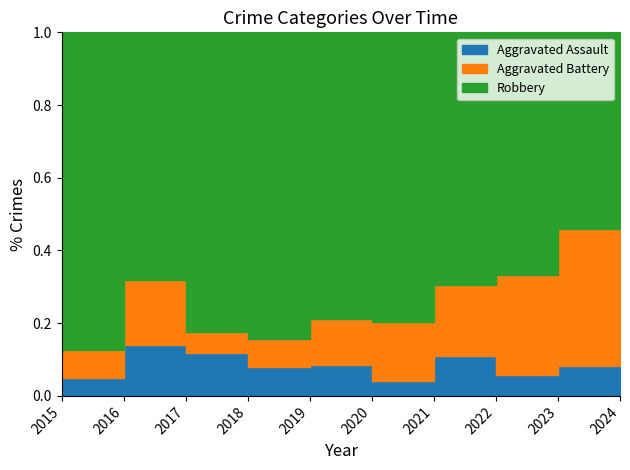

Is the value of Aggravated Assault at 2016 greater than the value of Robbery at 2022?

No